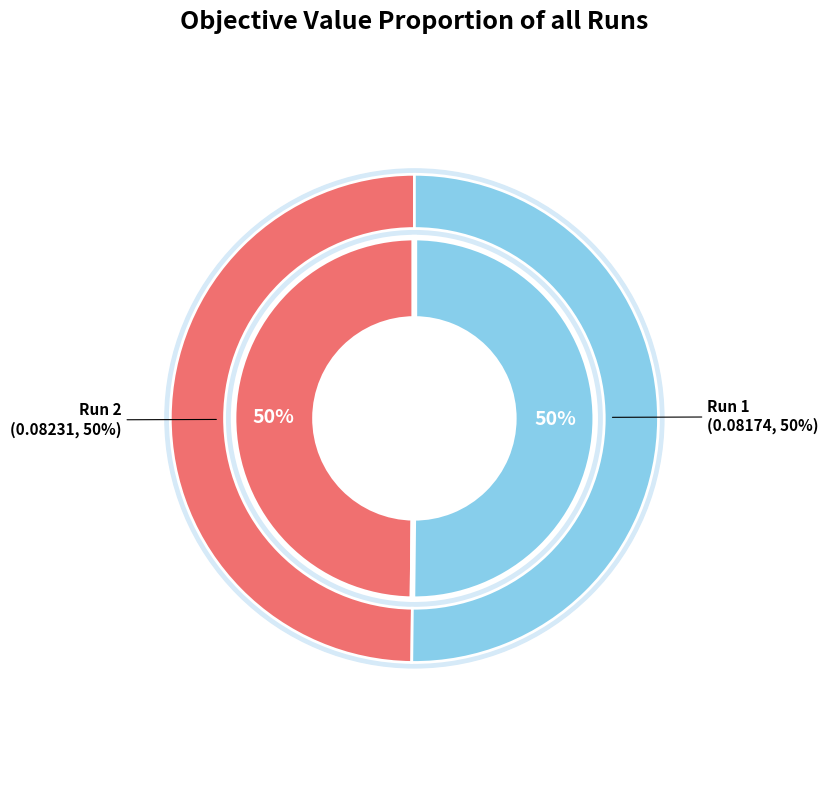

To the nearest percent, what percentage of the pie is Run 1?

50%